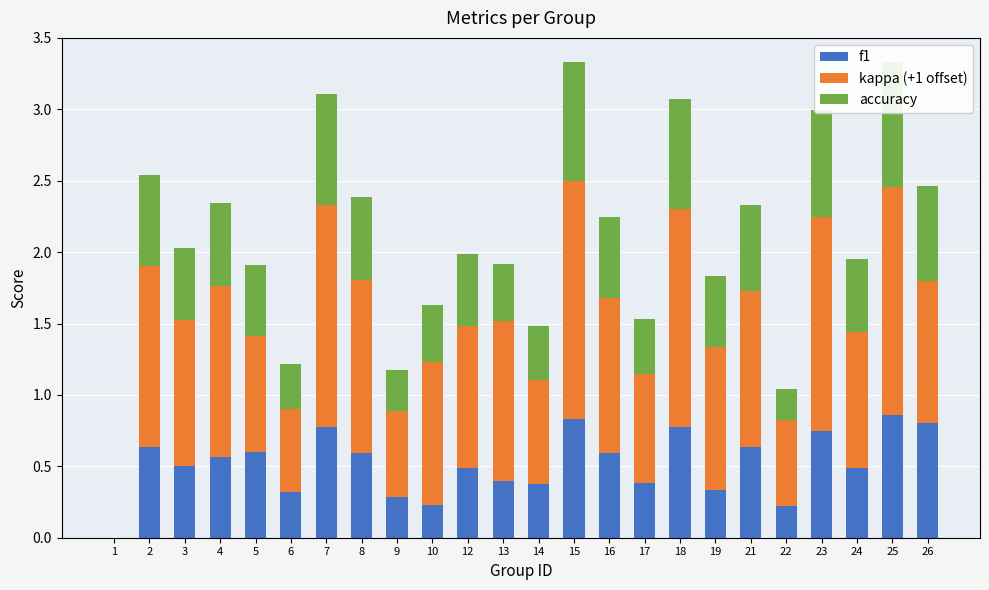

At which category is the sum across all series the highest?

25